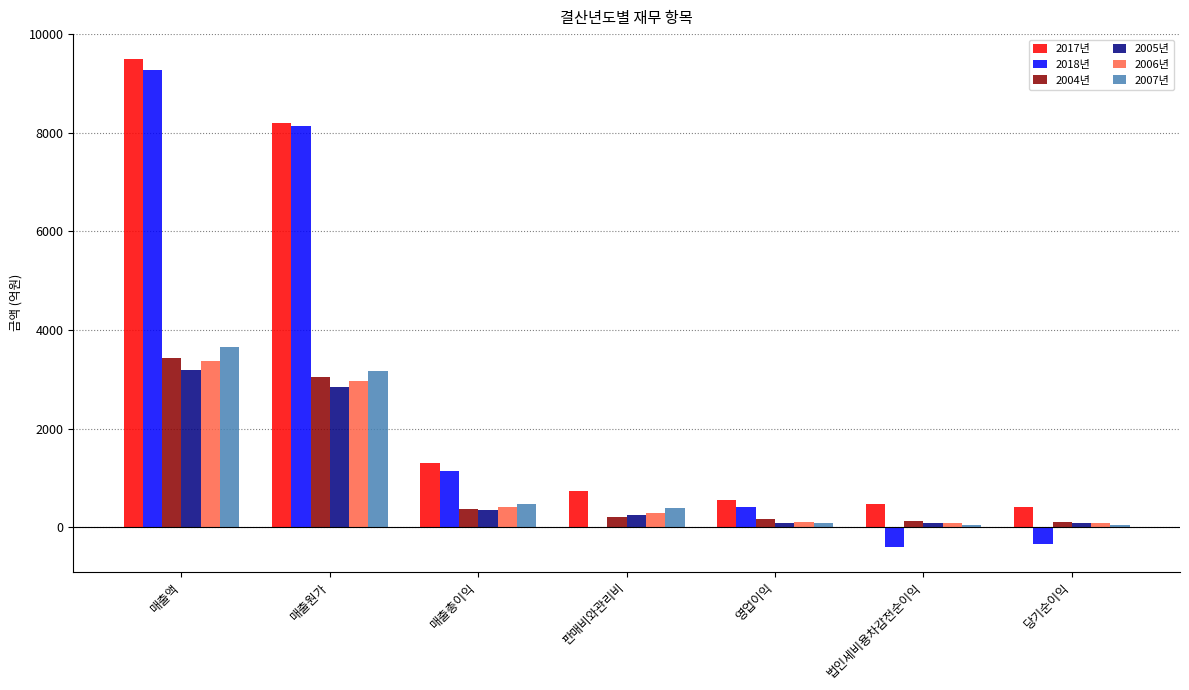

Is the value of 2018년 at 매출총이익 greater than the value of 2007년 at 법인세비용차감전순이익?

Yes